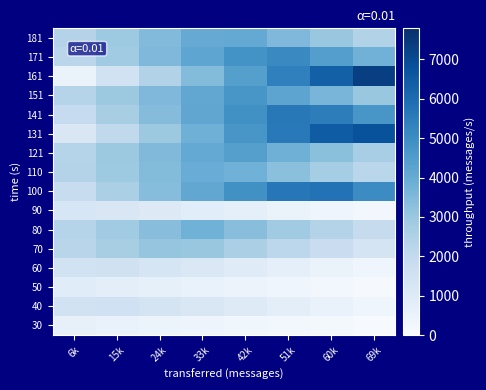

What is the total value across all series at 15k?

34372.5